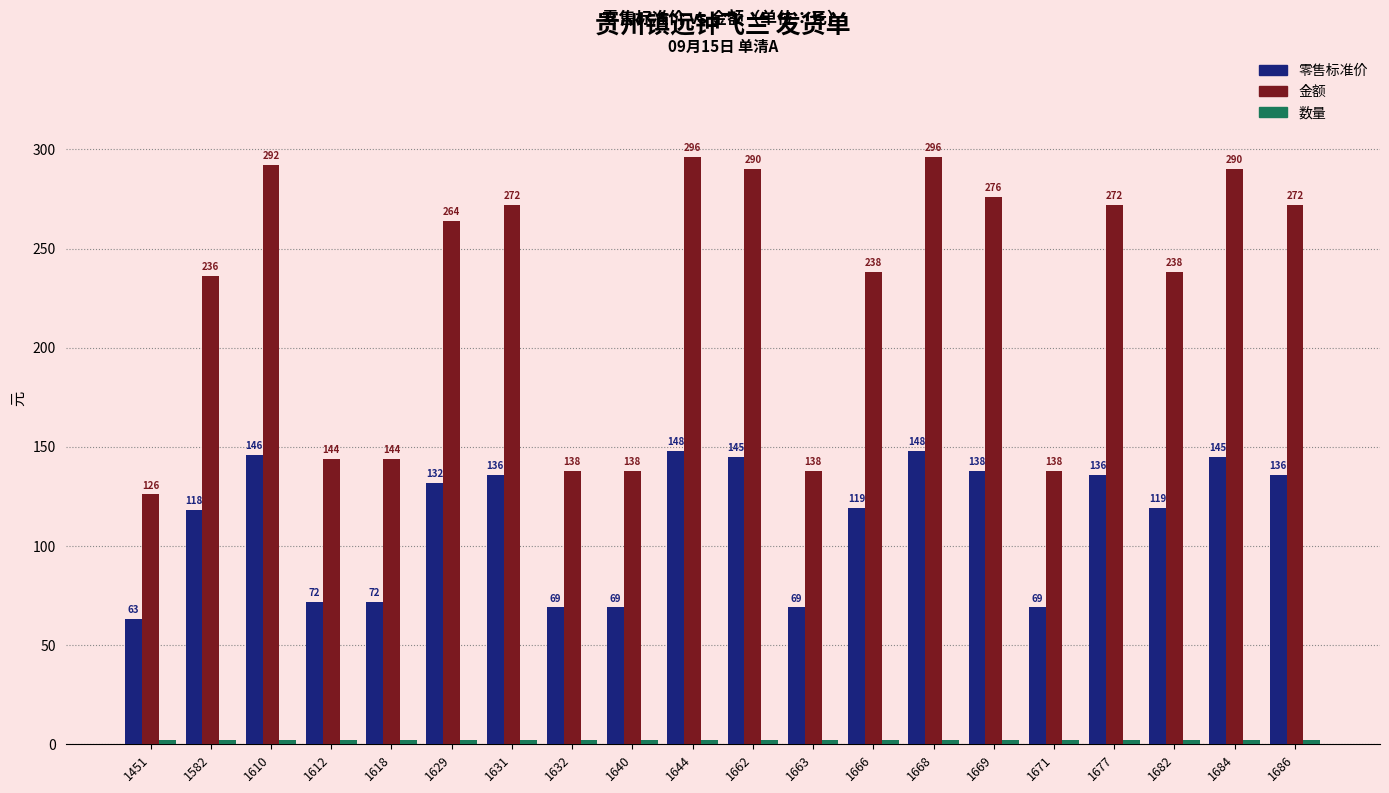

Which series changed the most between 1629 and 1669?

金额